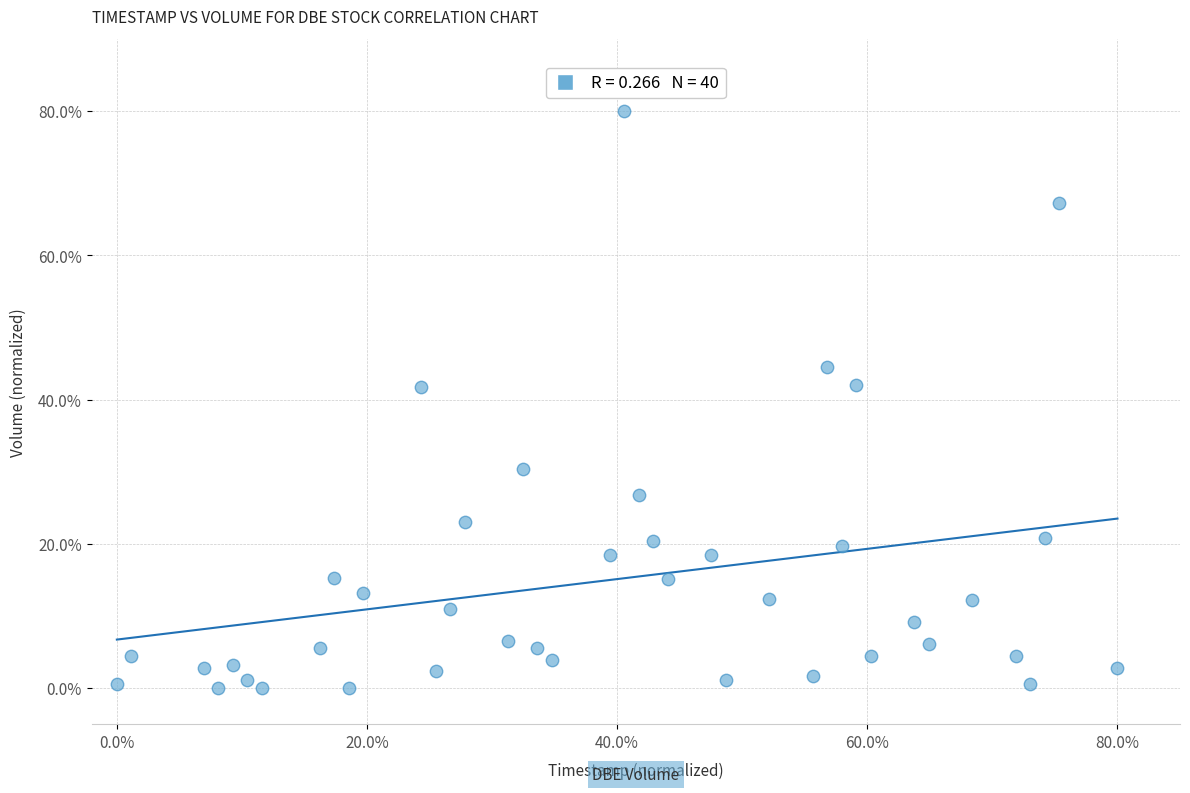

What is the range of Y values (max minus min)?

80.0